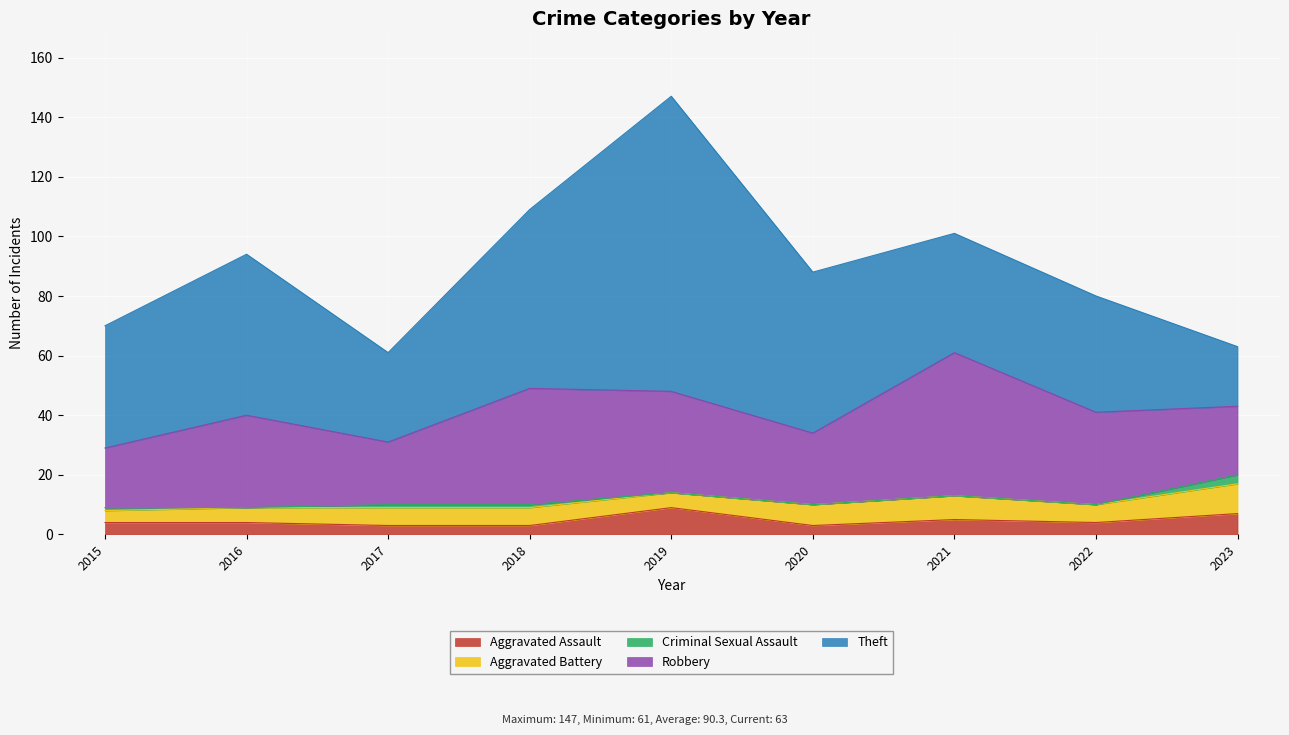

True or false: Theft and Aggravated Battery intersect in this chart.

False